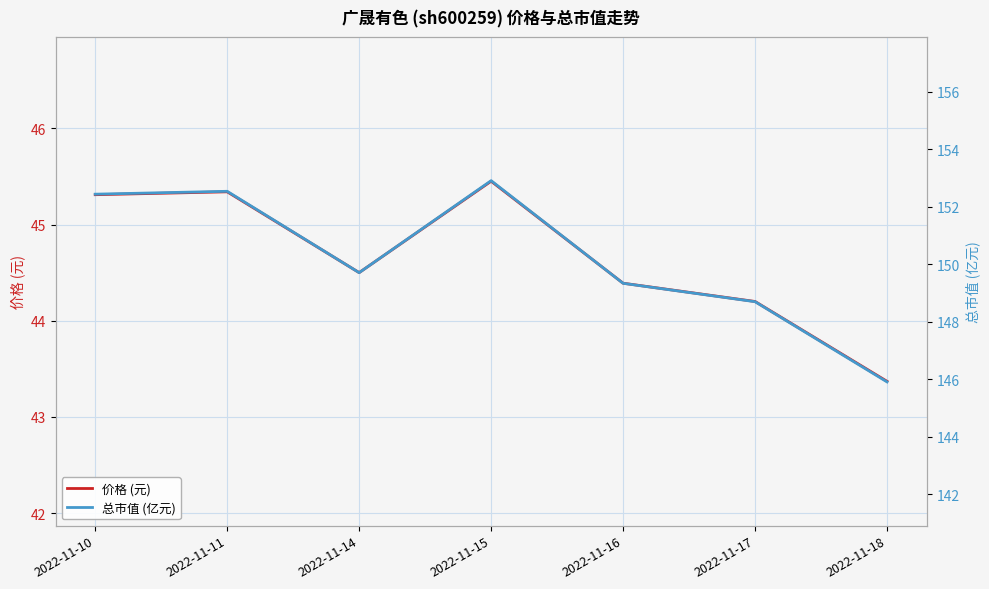

Where does the 价格 (元) series first go above 44?

2022-11-10